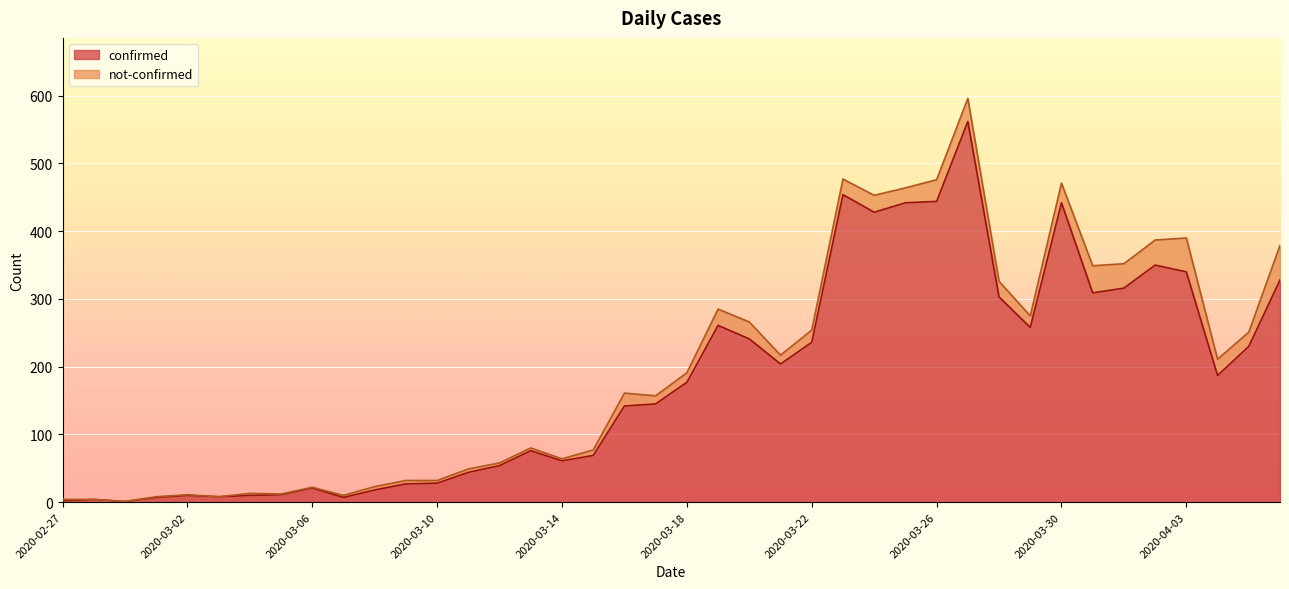

List the labels in order of value, largest first.

2020-03-27, 2020-03-23, 2020-03-26, 2020-03-25, 2020-03-30, 2020-03-24, 2020-04-02, 2020-04-03, 2020-04-06, 2020-04-01, 2020-03-31, 2020-03-28, 2020-03-19, 2020-03-29, 2020-03-20, 2020-03-22, 2020-04-05, 2020-03-21, 2020-04-04, 2020-03-18, 2020-03-17, 2020-03-16, 2020-03-13, 2020-03-15, 2020-03-14, 2020-03-12, 2020-03-11, 2020-03-10, 2020-03-09, 2020-03-06, 2020-03-08, 2020-03-05, 2020-03-02, 2020-03-04, 2020-03-03, 2020-03-01, 2020-03-07, 2020-02-28, 2020-02-27, 2020-02-29